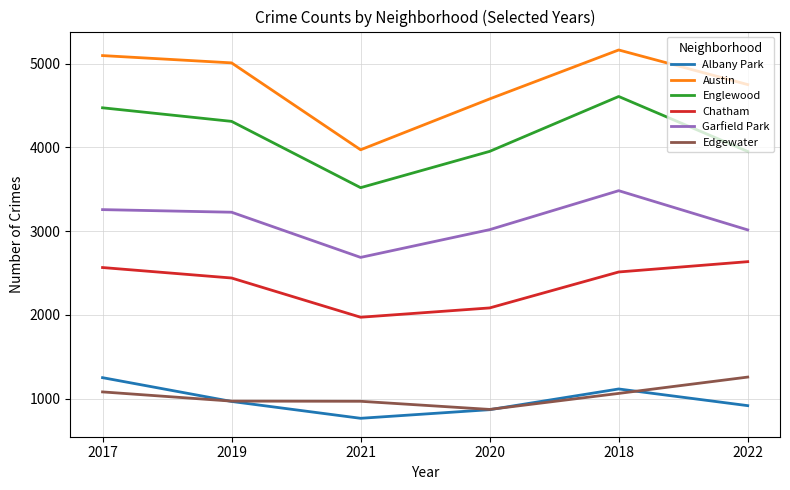

What is the difference between the maximum and minimum values in the Englewood series?

1088